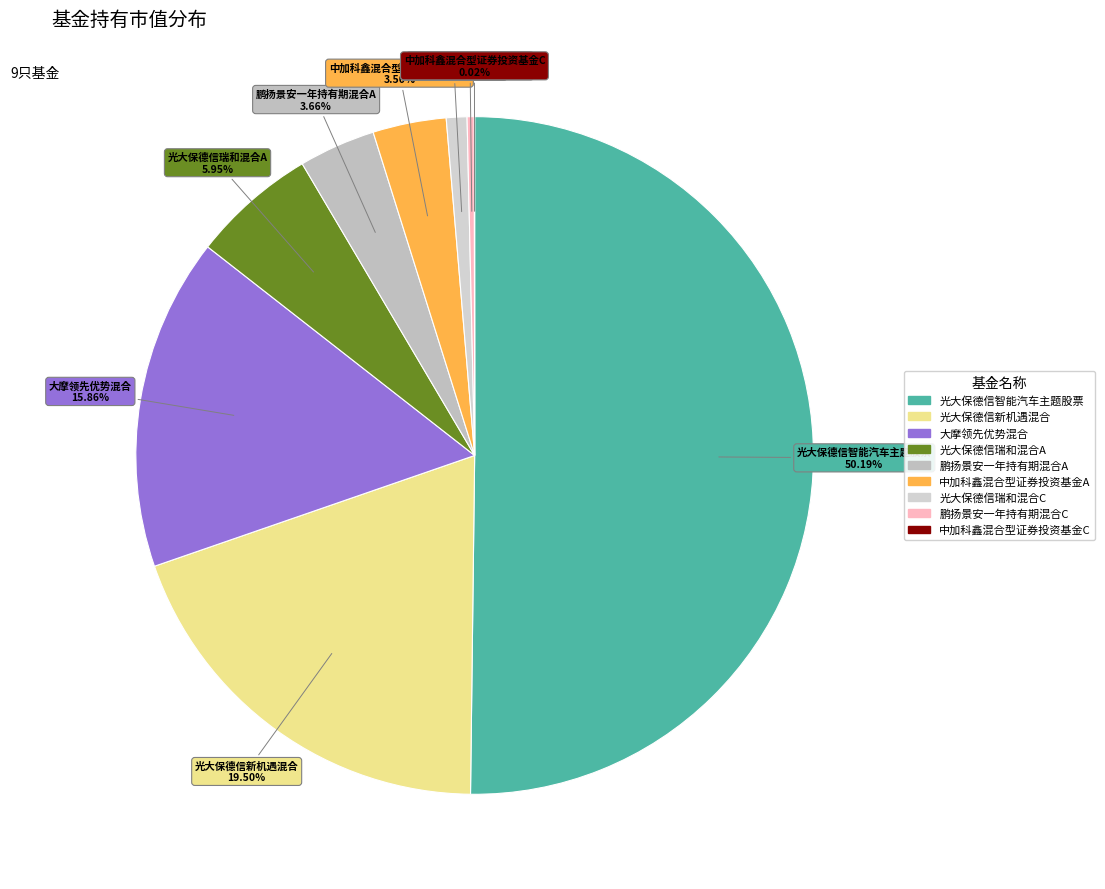

Do 大摩领先优势混合 and 光大保德信智能汽车主题股票 together represent more than half of the pie?

Yes